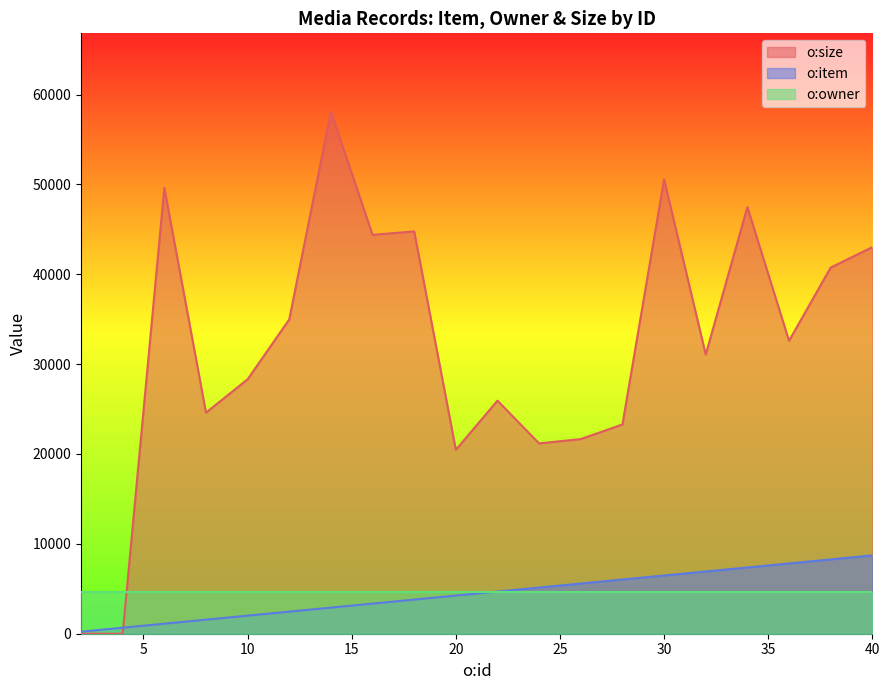

What are all the series names shown in the legend?

o:size, o:item, o:owner